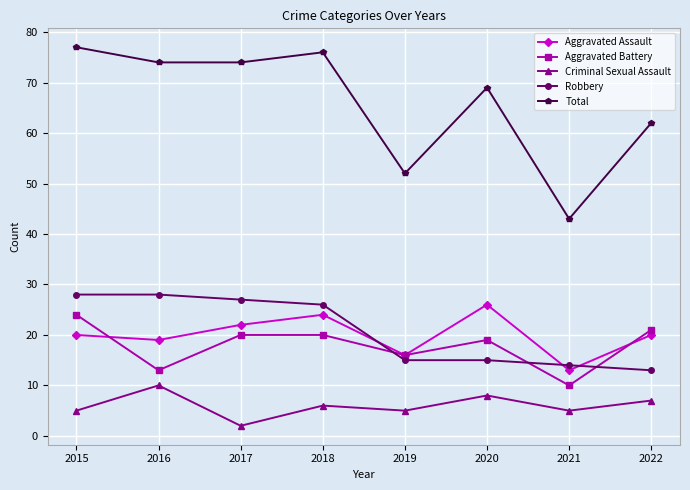

How many values in the Criminal Sexual Assault series are below 6?

4